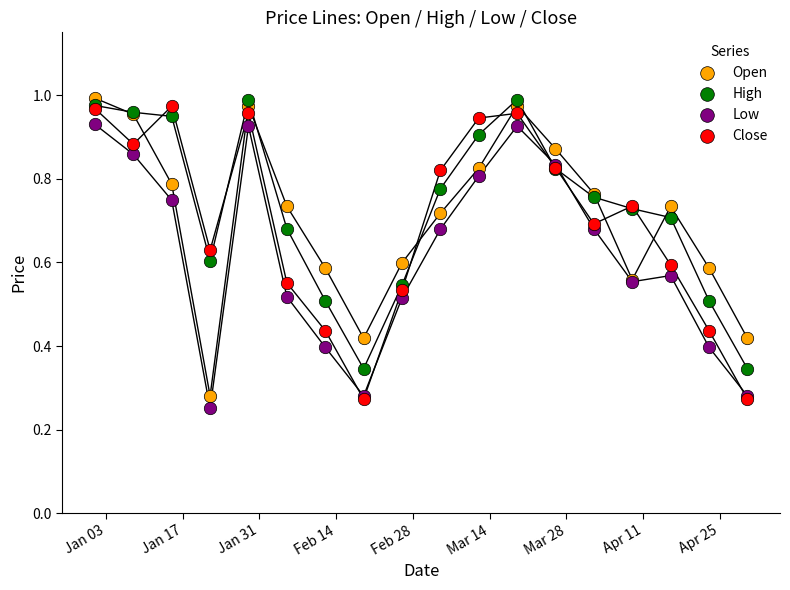

Which series reaches the minimum Y coordinate?

Low